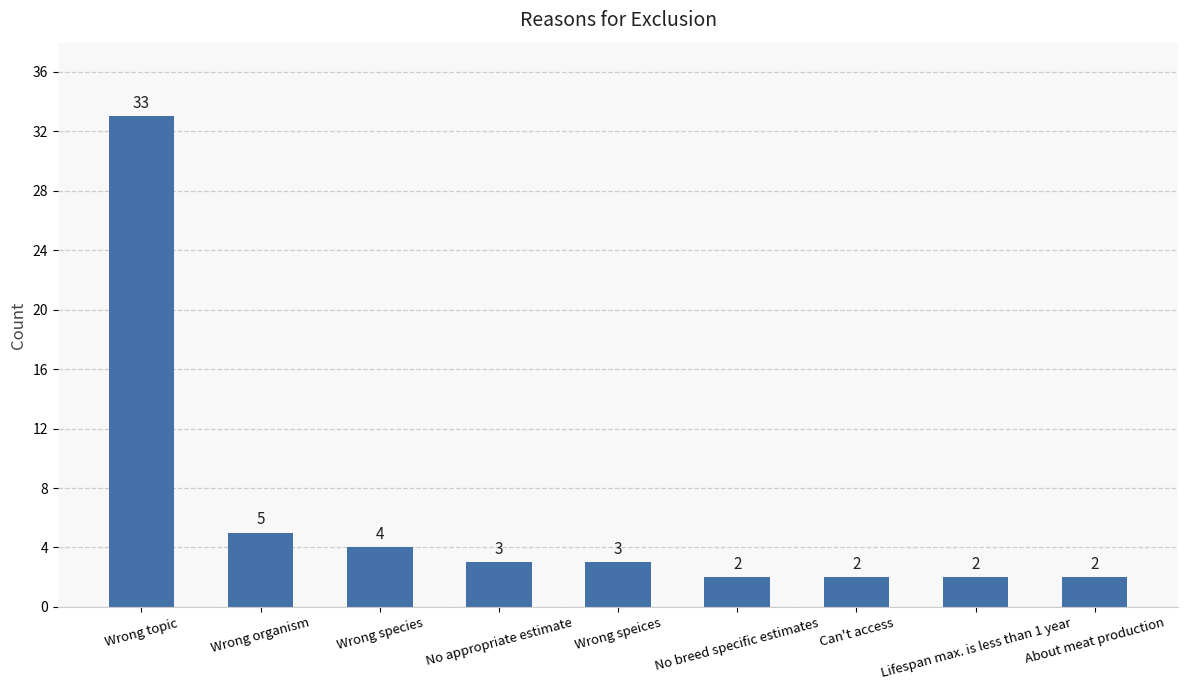

What is the ratio of the value at No breed specific estimates to the value at Lifespan max. is less than 1 year?

1.0